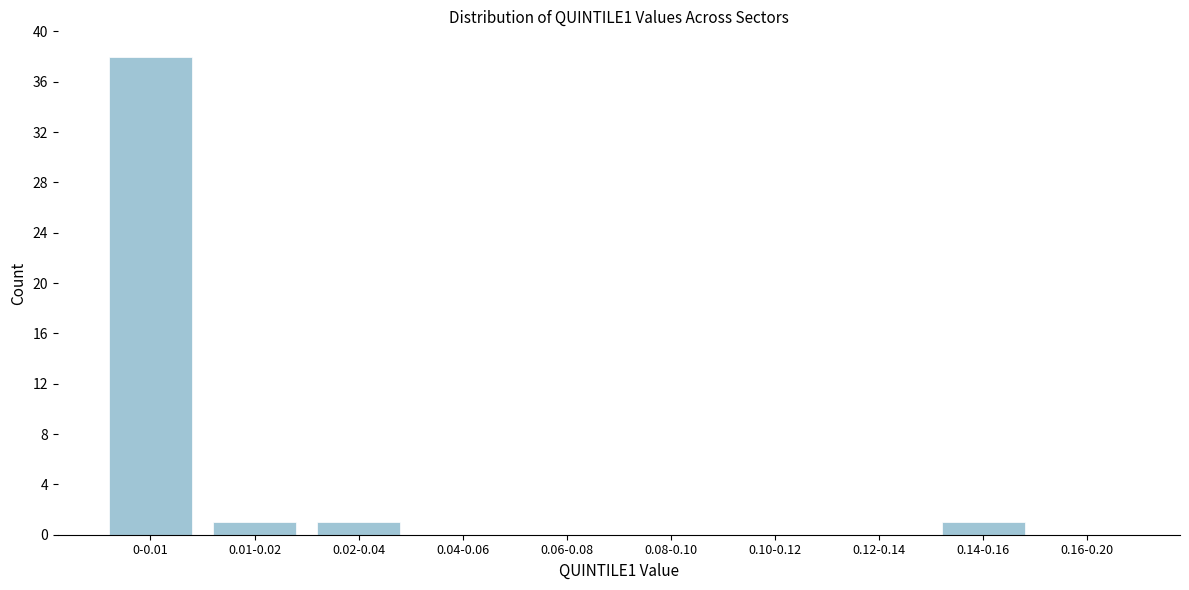

Reading right to left, extract all data points from this chart.

0.16-0.20=0	0.14-0.16=1	0.12-0.14=0	0.10-0.12=0	0.08-0.10=0	0.06-0.08=0	0.04-0.06=0	0.02-0.04=1	0.01-0.02=1	0-0.01=38